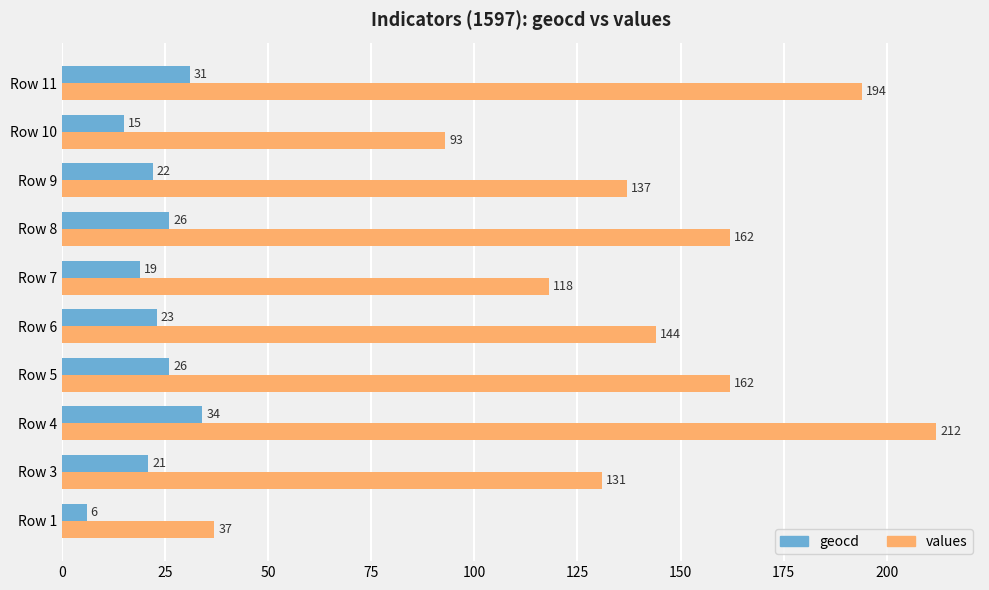

Is the value of geocd at Row 9 greater than the value of values at Row 3?

No